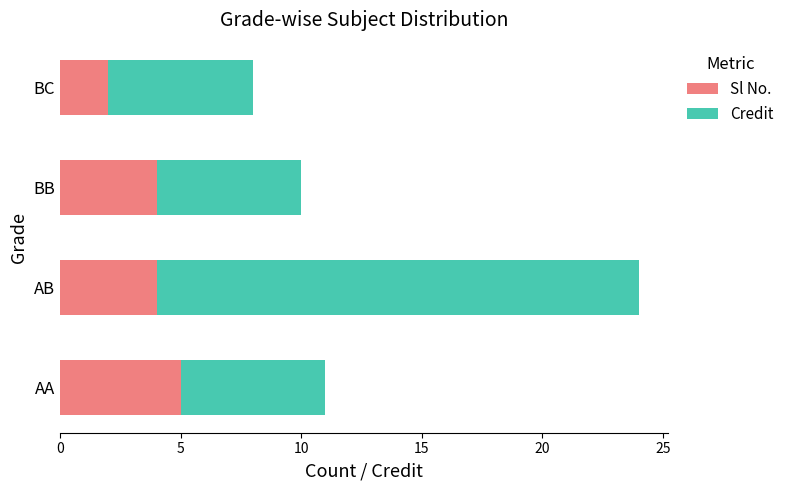

What is the total value across all series at AB?

24